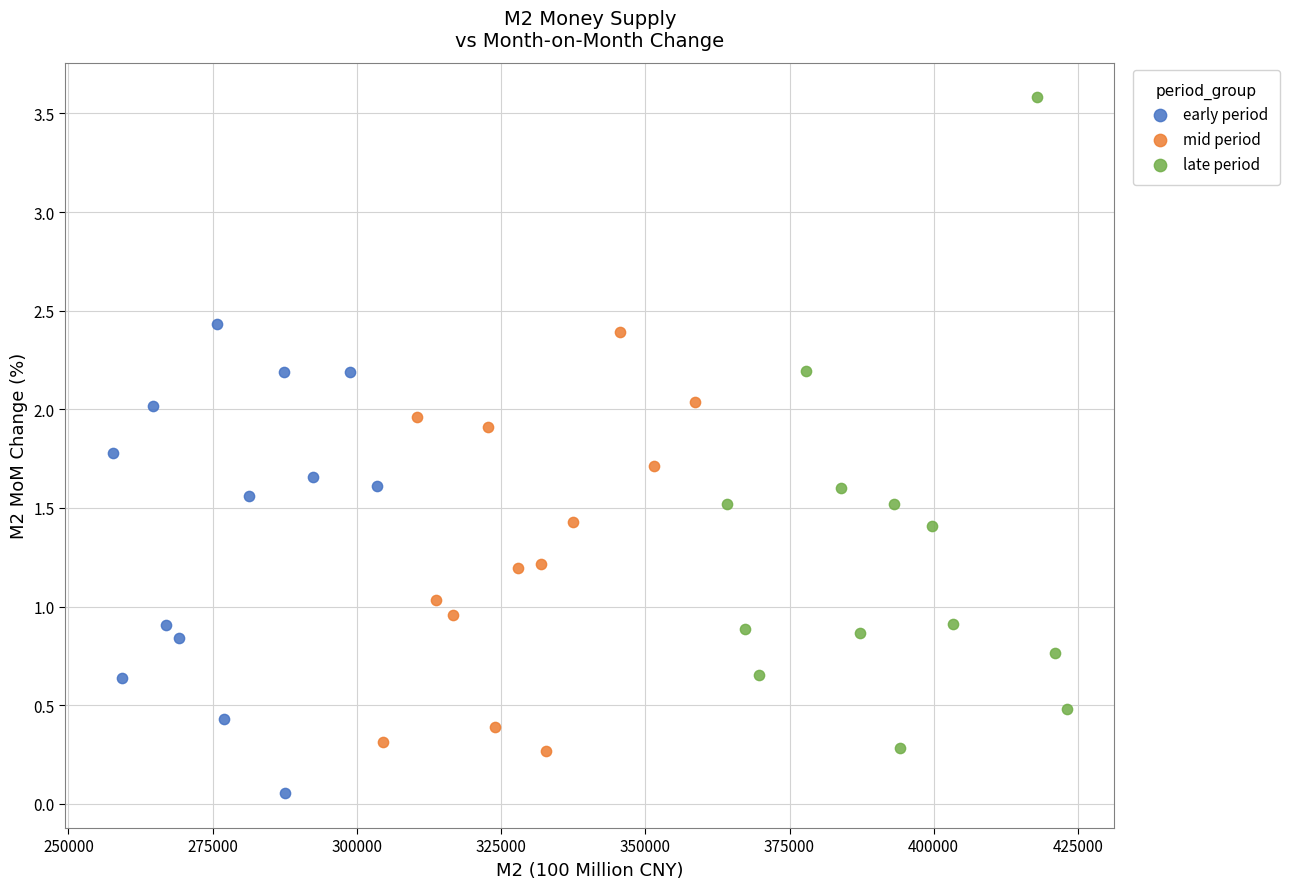

Which series has the largest Y range (max minus min)?

late period